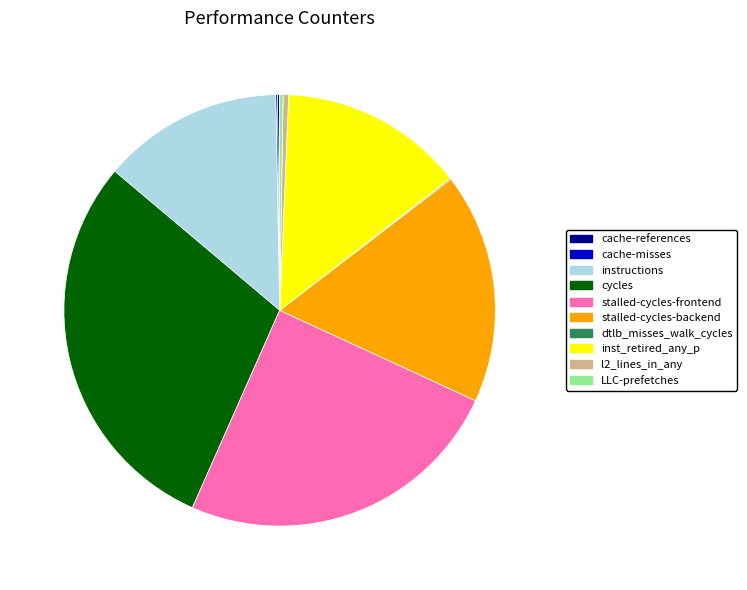

Combined, do stalled-cycles-frontend and l2_lines_in_any account for over 50%?

No